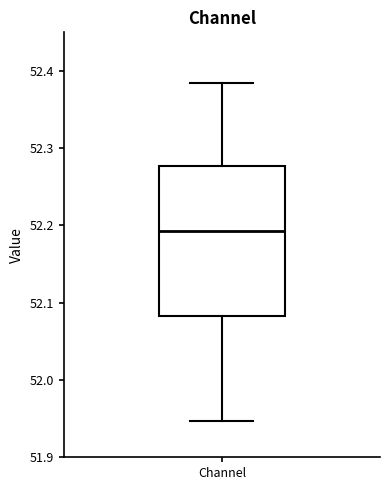

Read this box plot against the y-axis: the position of the median line, the range covered by the box, and the ends of both whiskers. The values are not printed on the chart, so give them approximately, as read against the axis.

median 52.19, box 52.08 to 52.28, whiskers 51.95 to 52.38